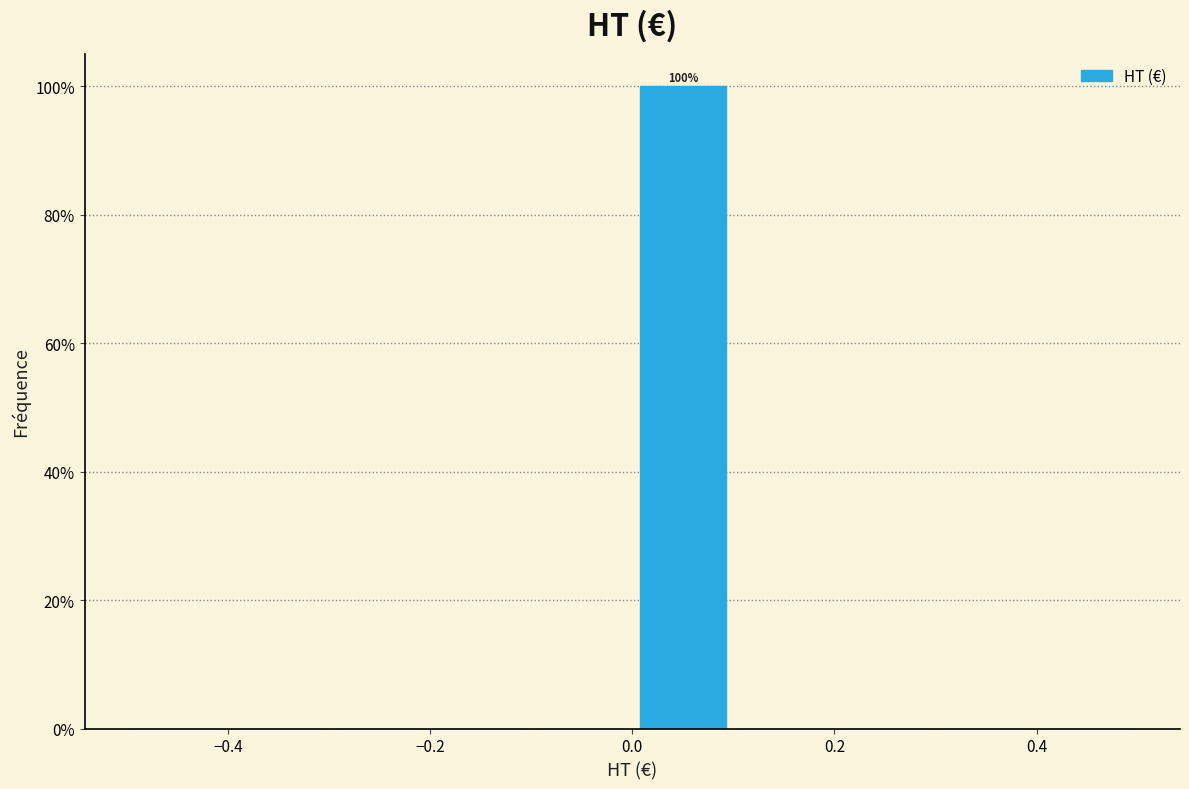

Over which range of the x-axis is the bar tallest?

0.0 to 0.1